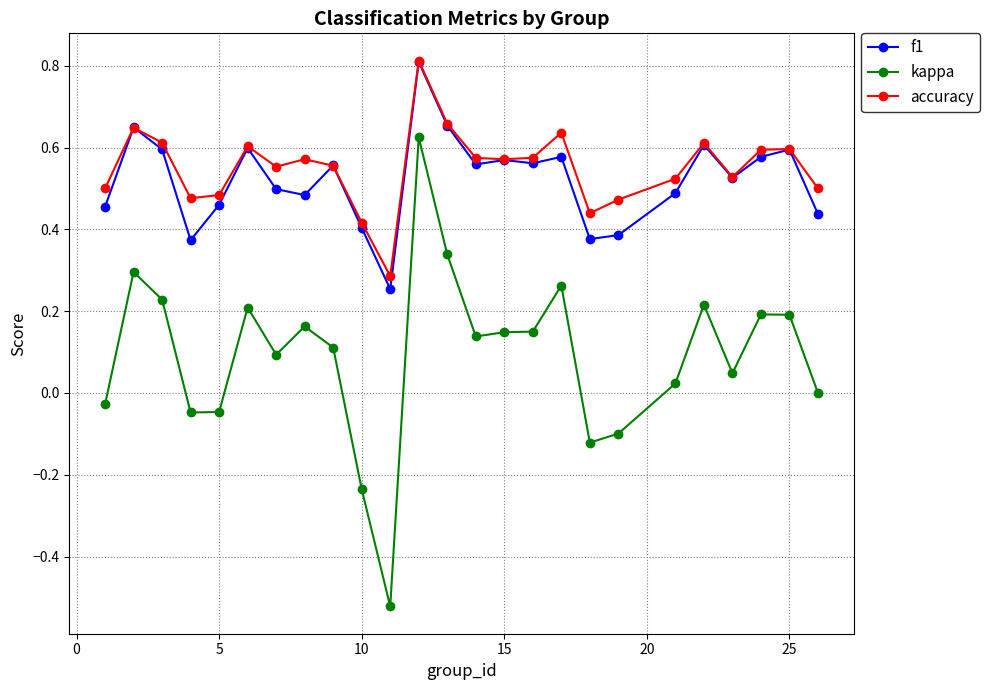

Which series has the largest range (max minus min)?

kappa